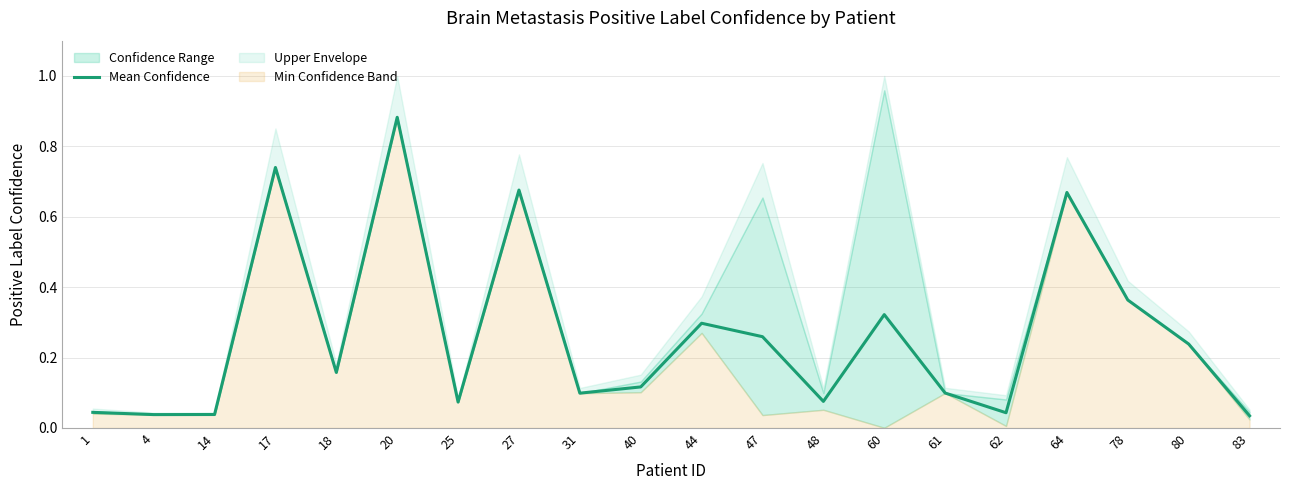

True or false: Mean Confidence has a value of 0.0 at 80.

False